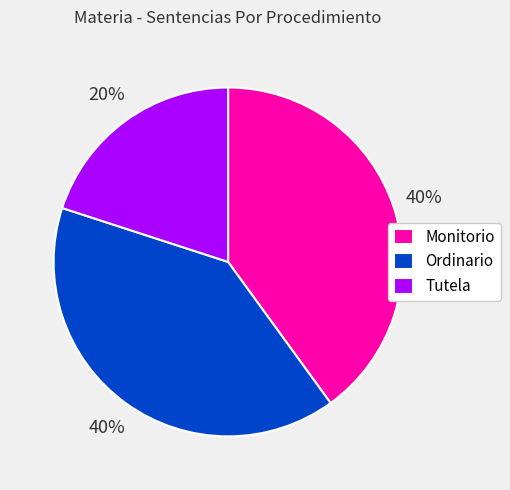

To the nearest percent, what is the average slice percentage?

33%